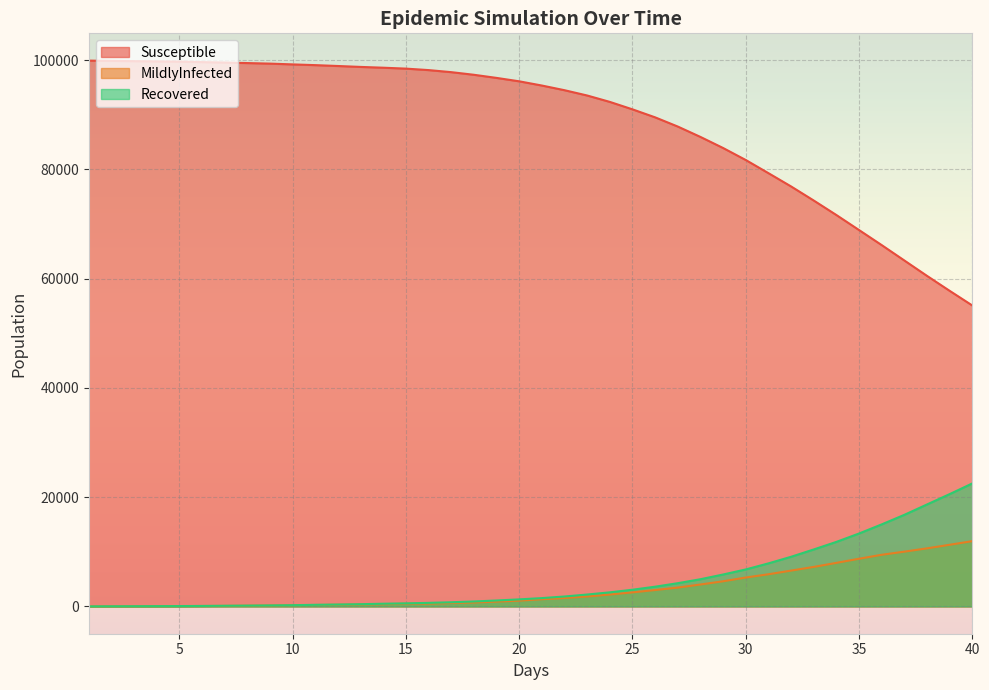

Reading left to right, extract all data points from this chart.

Susceptible: 99891	99845	99791	99748	99705	99618	99539	99444	99344	99200	99066	98907	98739	98594	98428	98158	97781	97300	96728	96104	95332	94476	93507	92337	90973	89509	87823	85925	83898	81702	79296	76865	74288	71634	68886	66130	63313	60497	57759	55077
MildlyInfected: 1	12	24	43	58	77	100	140	179	223	261	312	367	418	486	523	623	724	885	1062	1317	1541	1828	2179	2572	3002	3451	4014	4604	5292	5888	6559	7232	7974	8728	9452	10027	10630	11284	11950
Recovered: 13	27	40	54	68	91	123	150	185	228	297	350	410	496	562	653	764	909	1087	1293	1524	1819	2179	2580	3059	3612	4255	4980	5843	6770	7879	9086	10426	11812	13347	15015	16764	18662	20558	22511